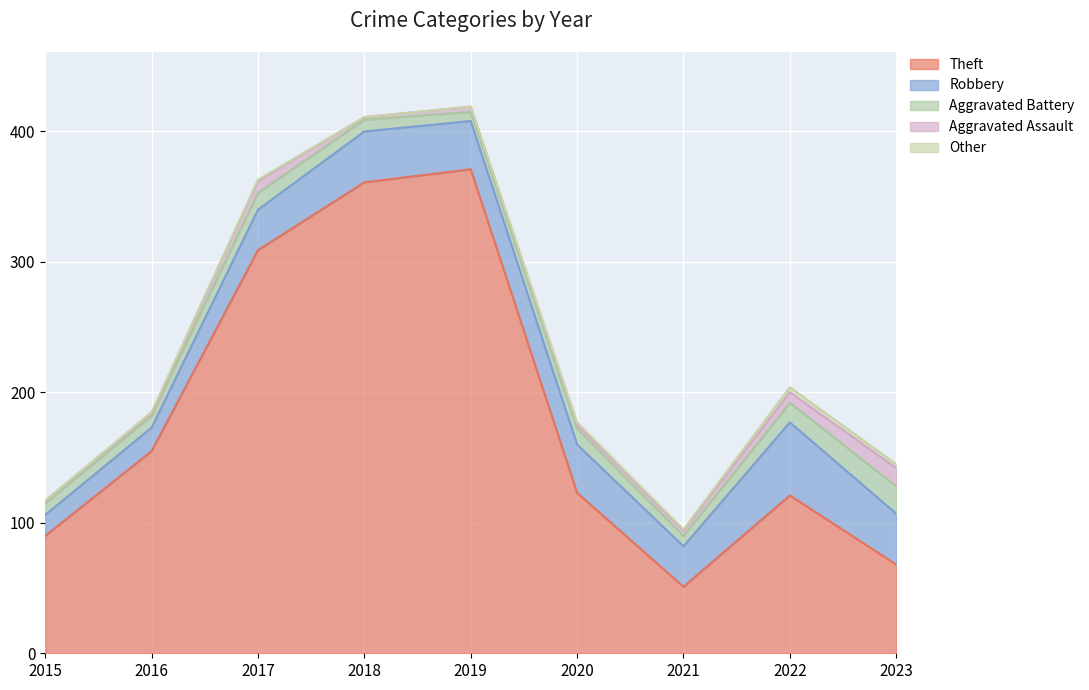

Reading right to left, list all the values displayed in this chart.

Theft: 2023=68	2022=121	2021=51	2020=123	2019=371	2018=361	2017=309	2016=155	2015=90
Robbery: 2023=39	2022=56	2021=31	2020=37	2019=37	2018=39	2017=31	2016=18	2015=16
Aggravated Battery: 2023=21	2022=15	2021=8	2020=12	2019=7	2018=9	2017=13	2016=9	2015=9
Aggravated Assault: 2023=14	2022=8	2021=4	2020=3	2019=4	2018=2	2017=9	2016=2	2015=2
Other: 2023=3	2022=4	2021=1	2020=2	2019=0	2018=0	2017=1	2016=1	2015=0